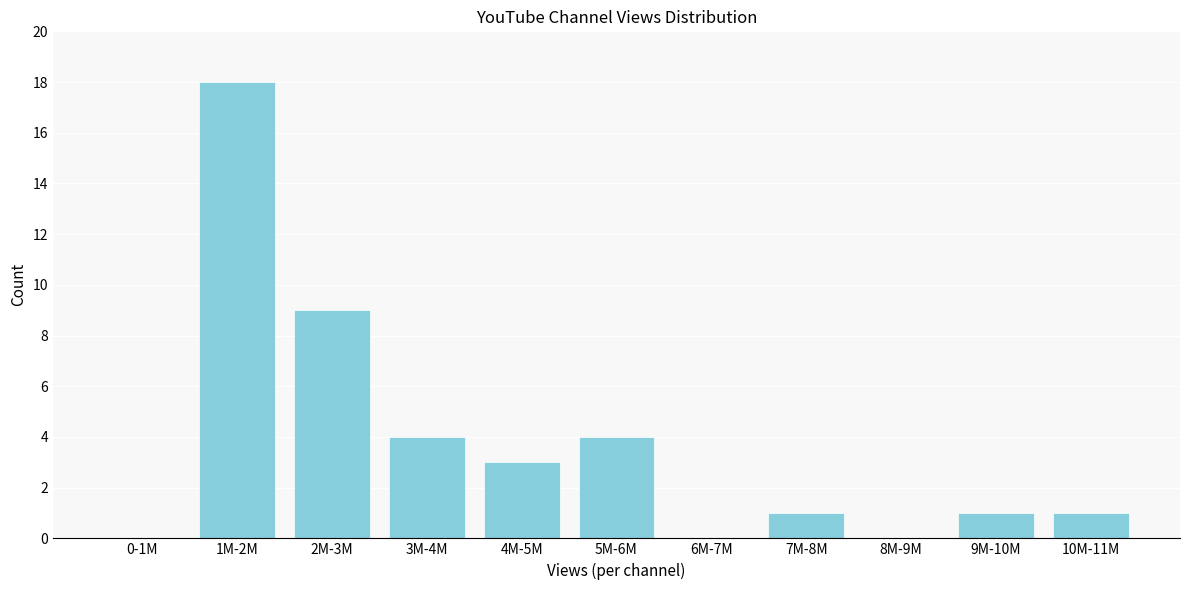

Reading left to right, transcribe all the data shown in this chart.

0-1M=0	1M-2M=18	2M-3M=9	3M-4M=4	4M-5M=3	5M-6M=4	6M-7M=0	7M-8M=1	8M-9M=0	9M-10M=1	10M-11M=1